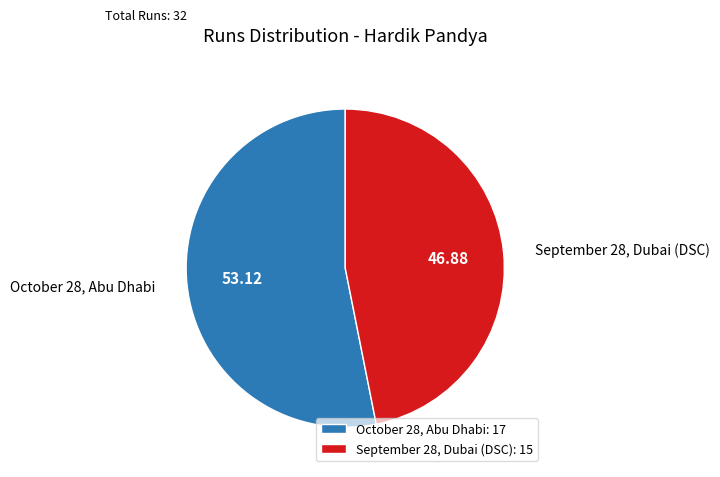

How many segments does this pie chart have?

2